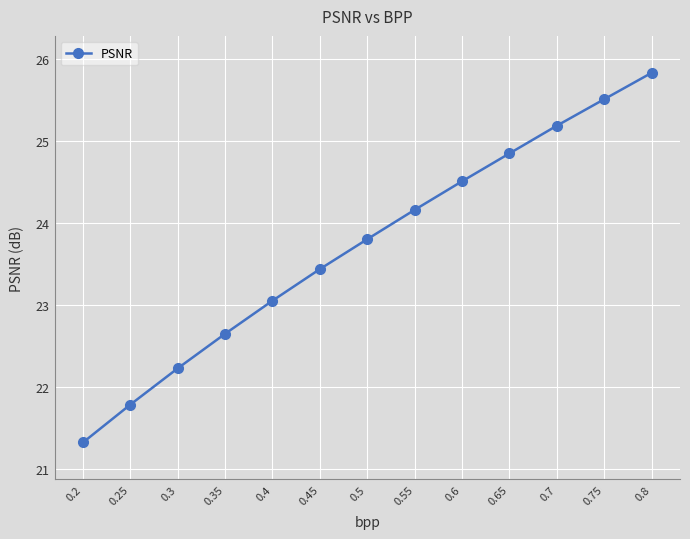

True or false: there are more than 1 points higher than both neighbors.

False